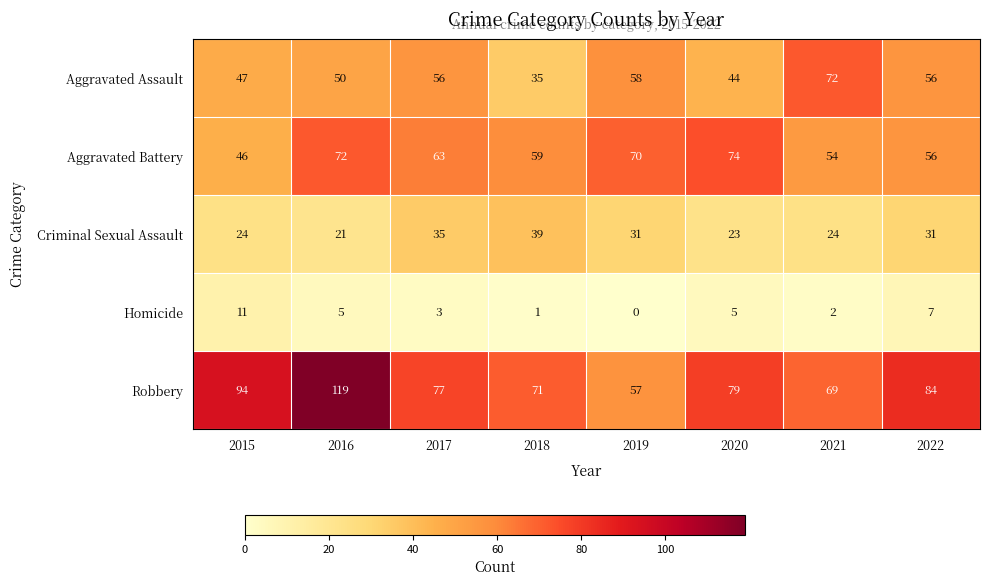

At 2017, list the series in order from smallest to largest.

Homicide, Criminal Sexual Assault, Aggravated Assault, Aggravated Battery, Robbery